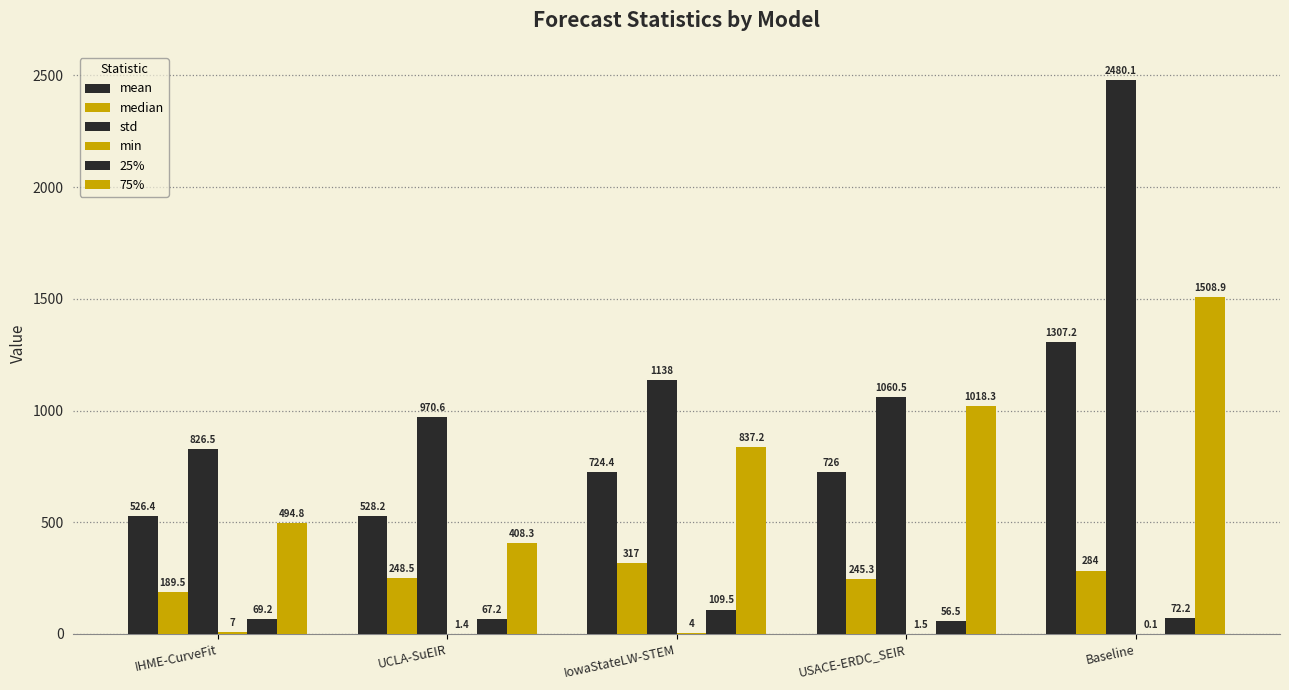

Are the bars grouped side by side (vs. stacked)?

Yes